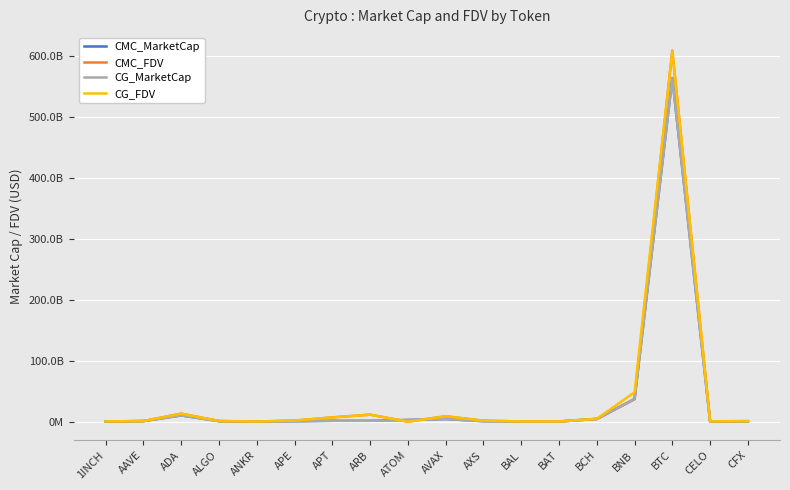

What is the difference between the CG_MarketCap values at ARB and BNB?

35653106215.0